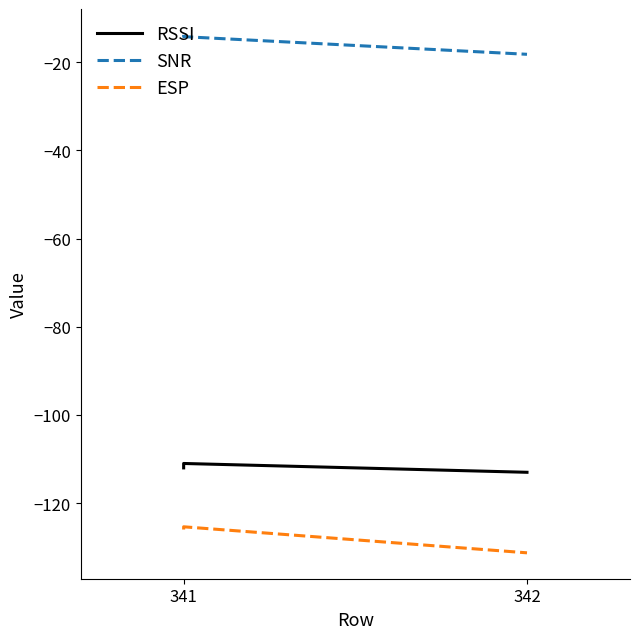

What is the average value of the RSSI series?

-112.0